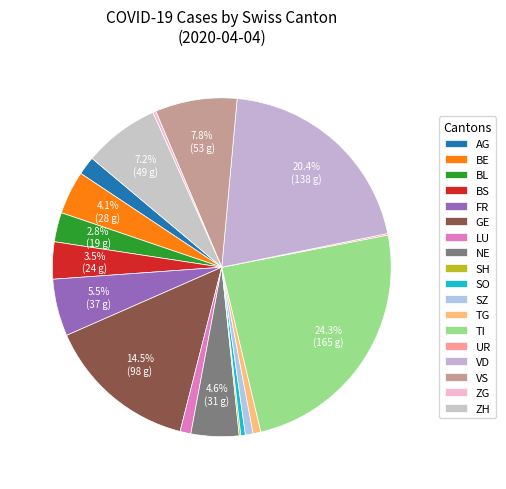

Is BE the majority of the pie?

No